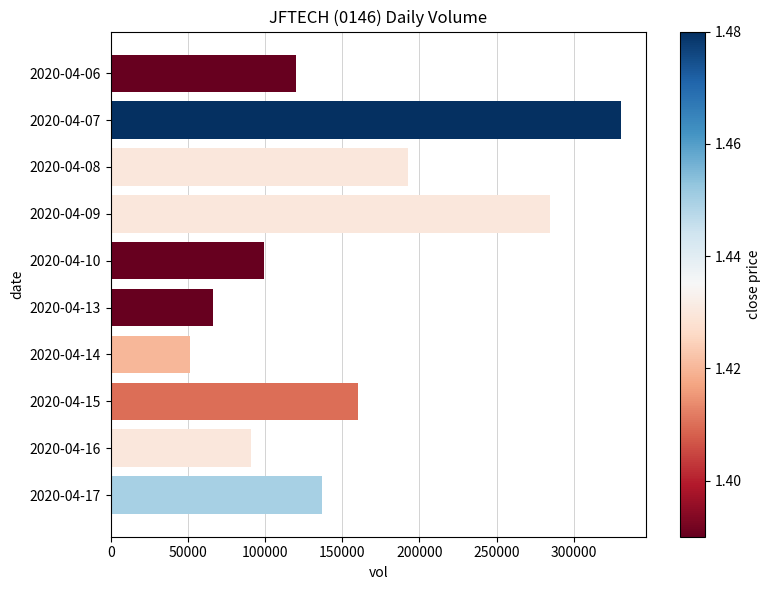

What is the sum of all values?

1532400